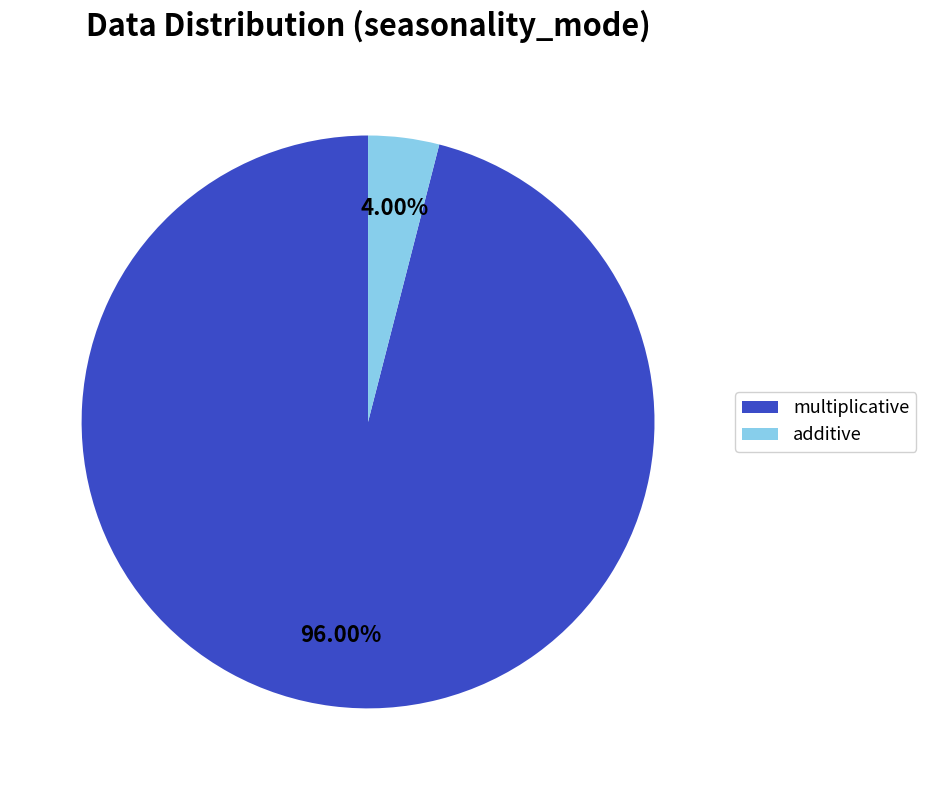

Approximately how many times larger is the value at multiplicative compared to additive?

24.0